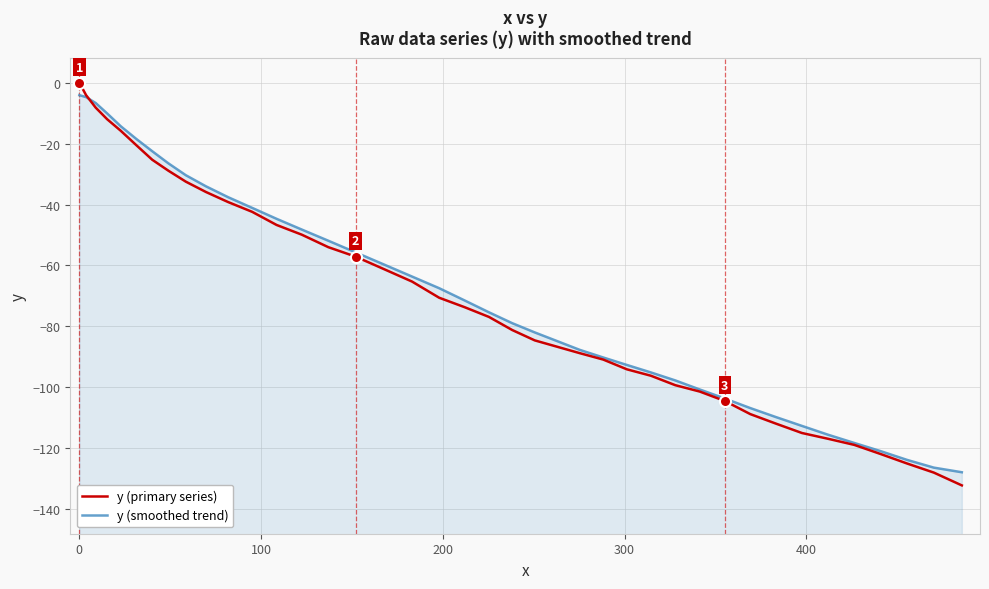

What is the minimum value for y (smoothed trend)?

-127.9